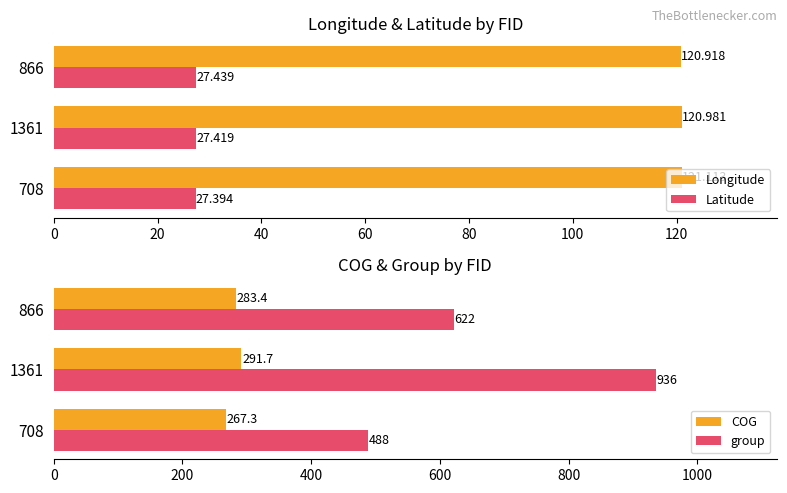

Rank the series by their maximum value, from lowest to highest.

Latitude, Longitude, COG, group